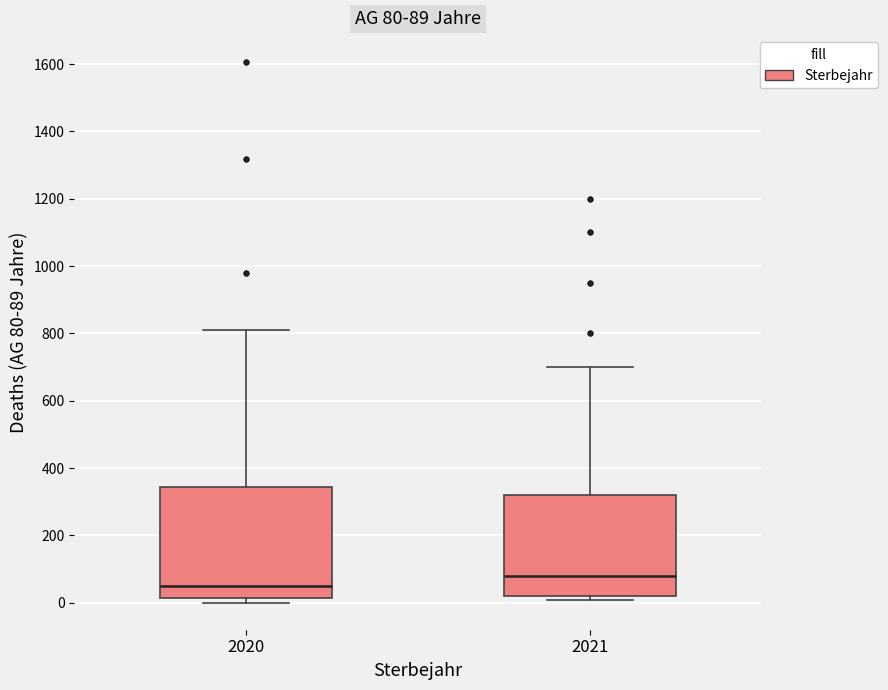

Which box's median line is the highest?

2021